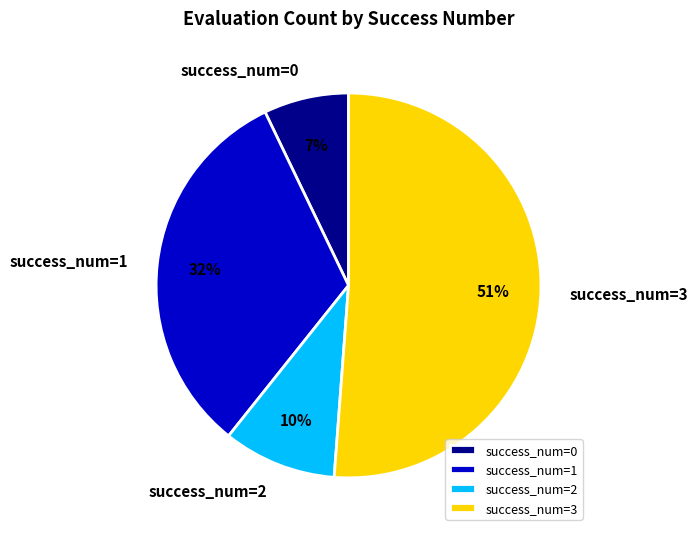

What is the ratio of the value at success_num=0 to the value at success_num=1?

0.2